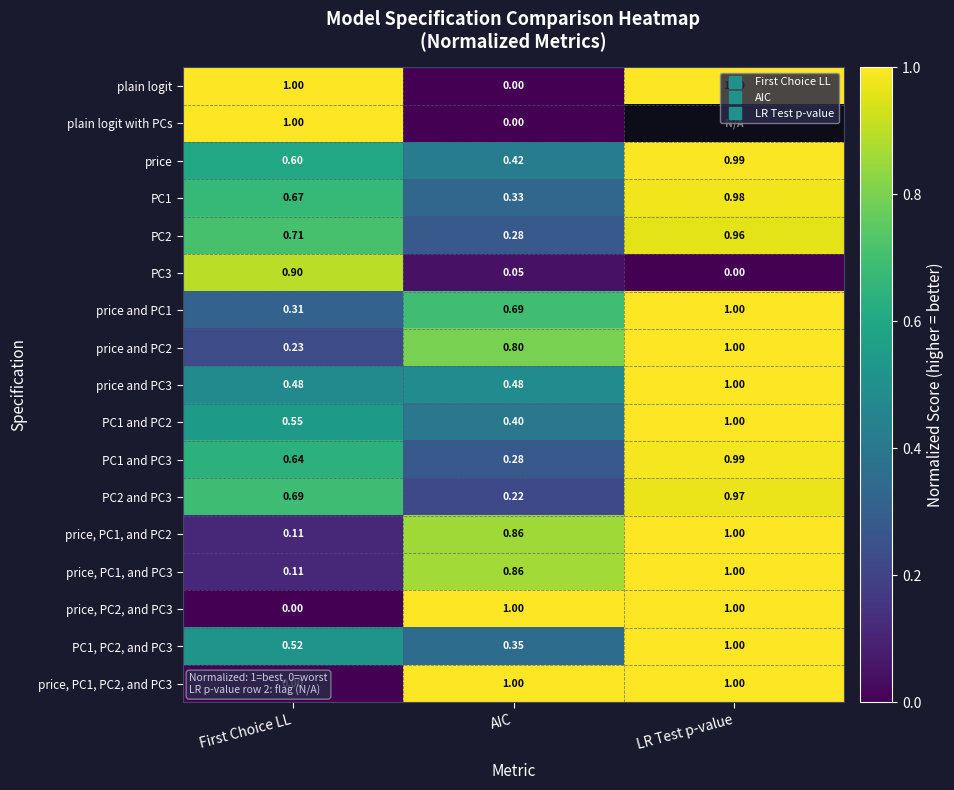

Read the price value at First Choice LL.

0.6